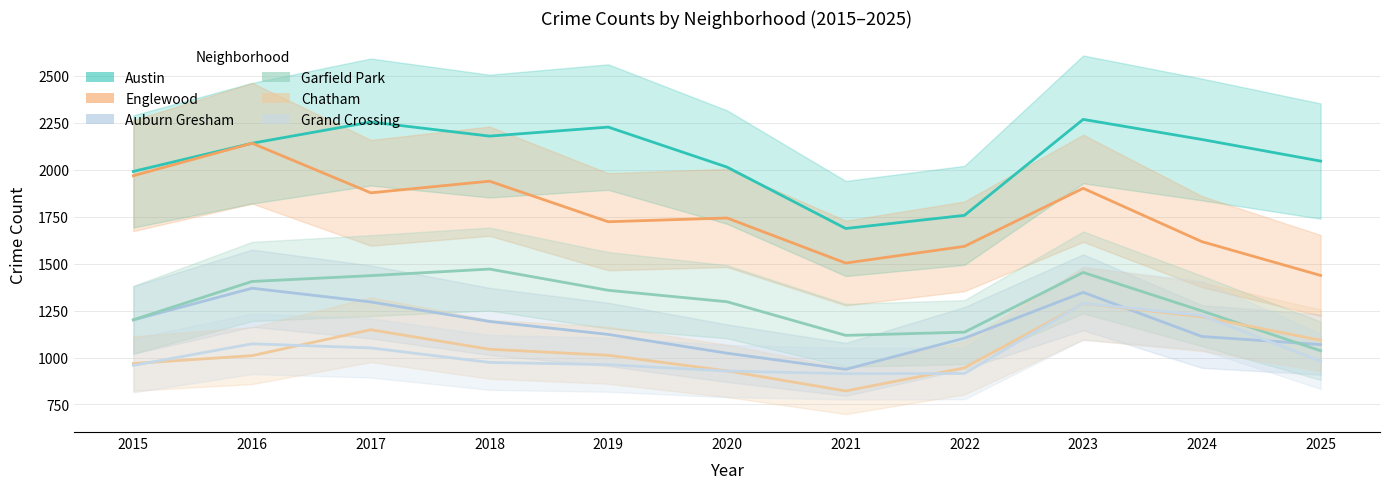

Where is the first local maximum for Chatham?

2017